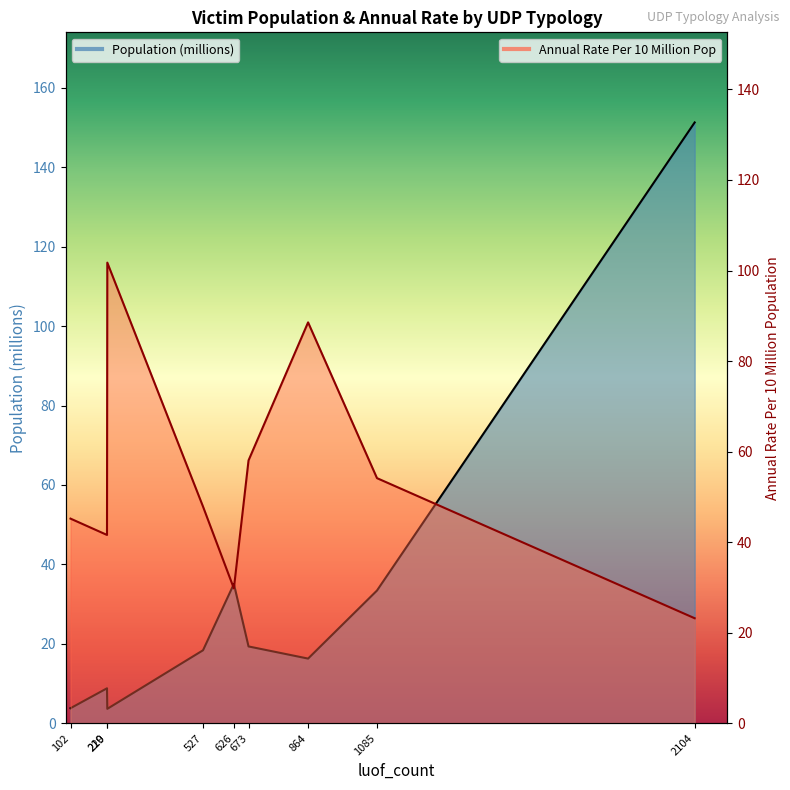

The value at 102 is 1.9. True or false?

False